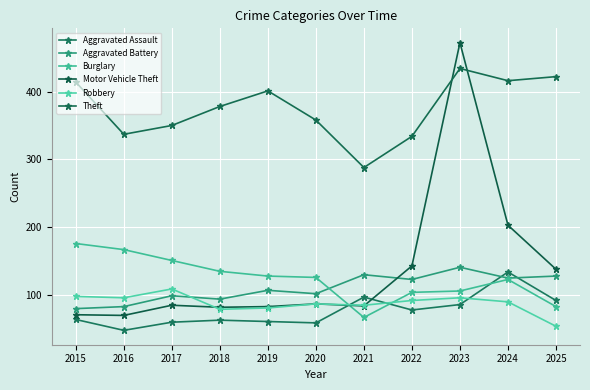

What is the value of the Aggravated Assault point at the 11th from the left?

92